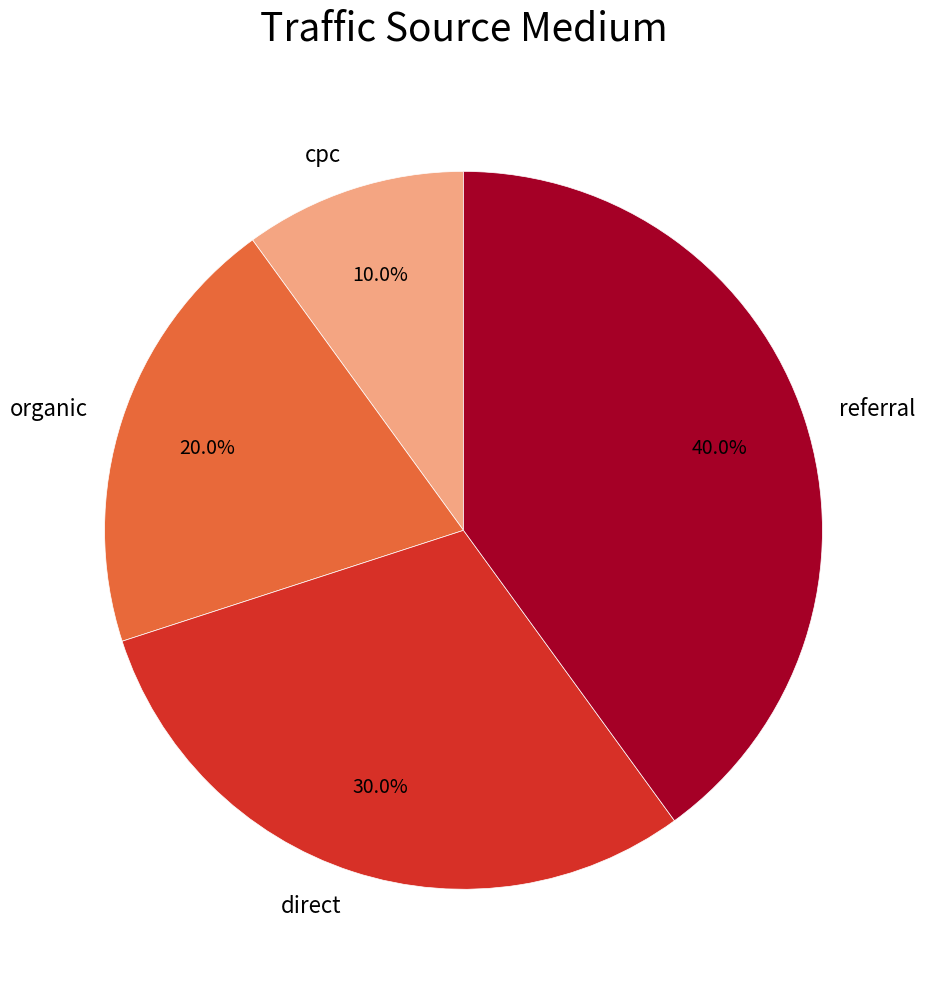

What is the smallest slice in the pie chart?

cpc